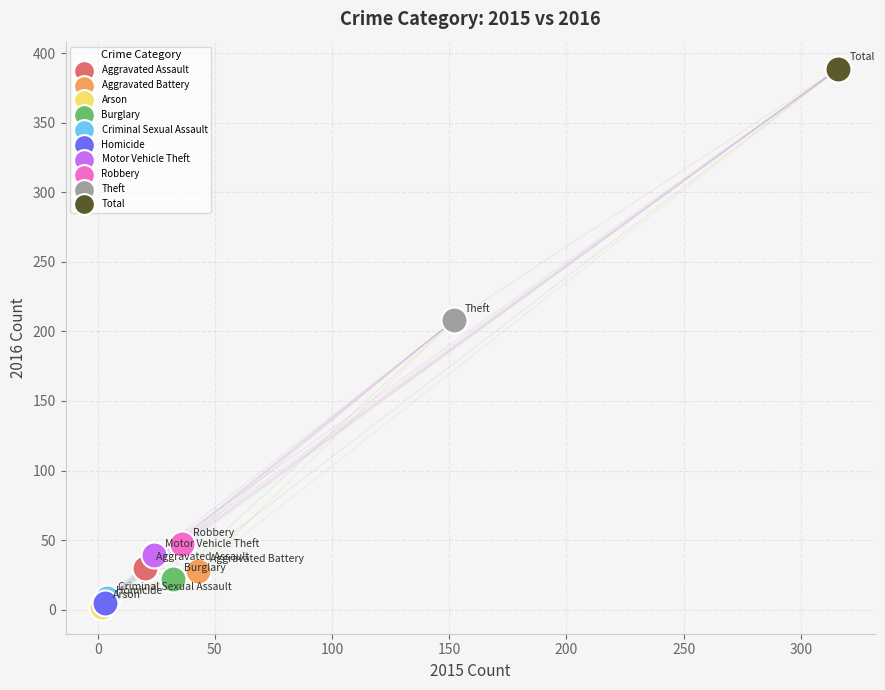

What are all the series names shown in the legend?

Aggravated Assault, Aggravated Battery, Arson, Burglary, Criminal Sexual Assault, Homicide, Motor Vehicle Theft, Robbery, Theft, Total